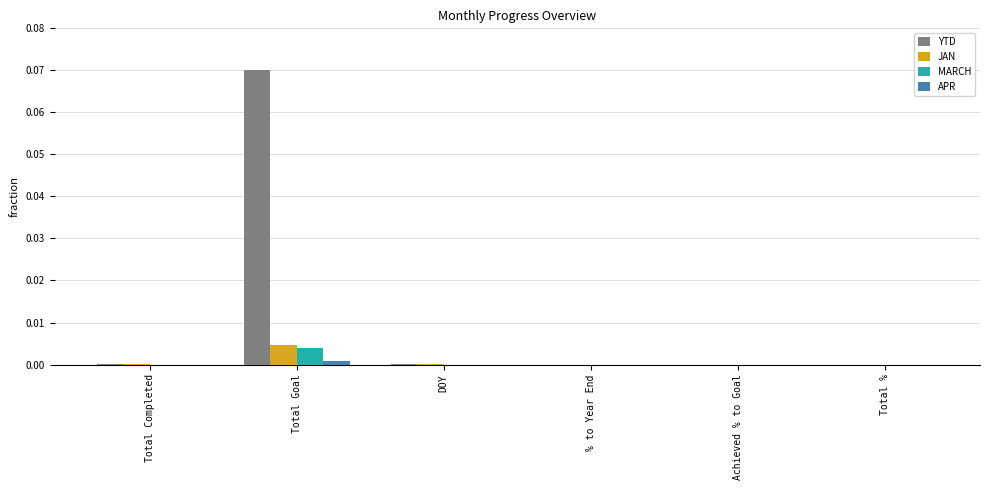

Which category has the highest value across all series?

Total Goal